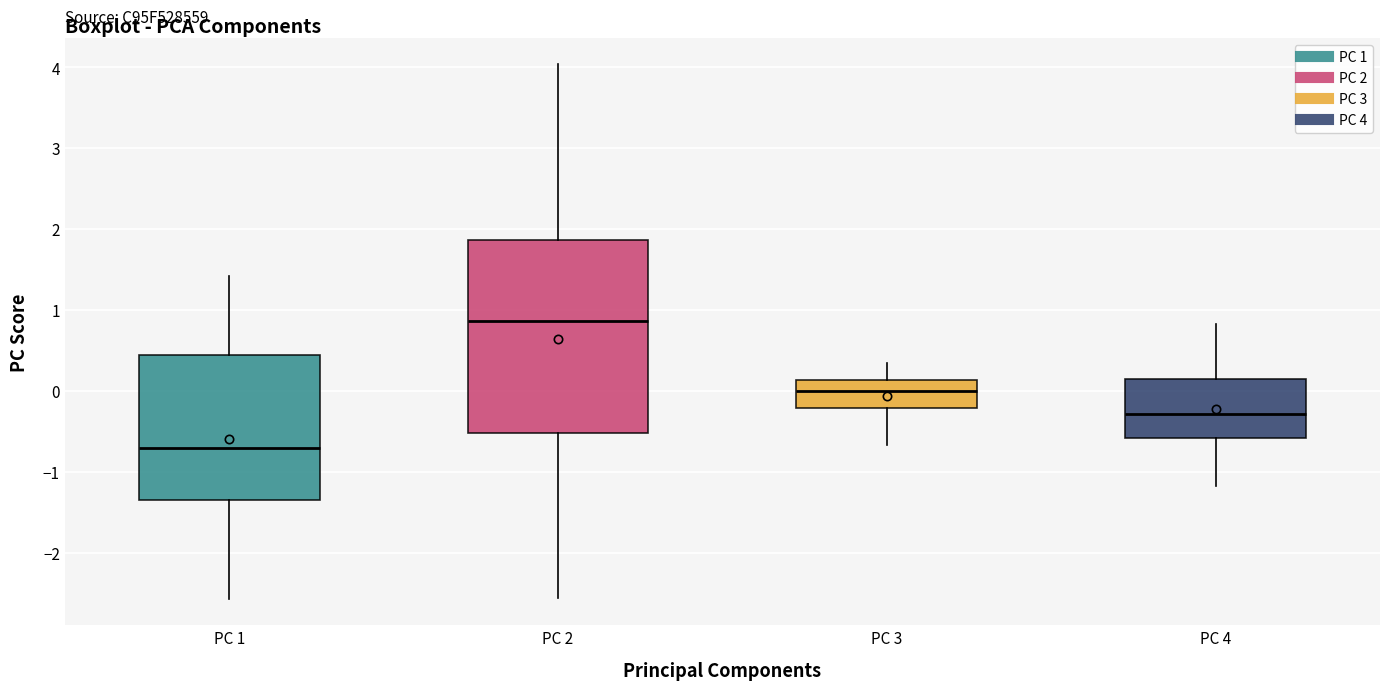

Comparing the boxes themselves (not the whiskers), which one is the tallest?

PC 2